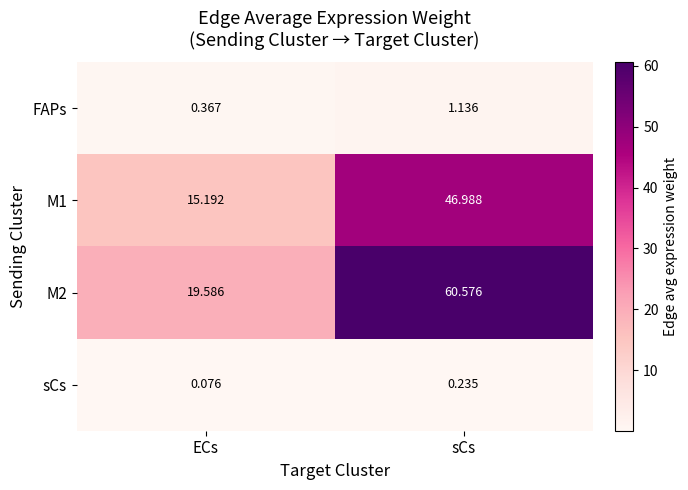

How many values in the M1 series are below 46?

1